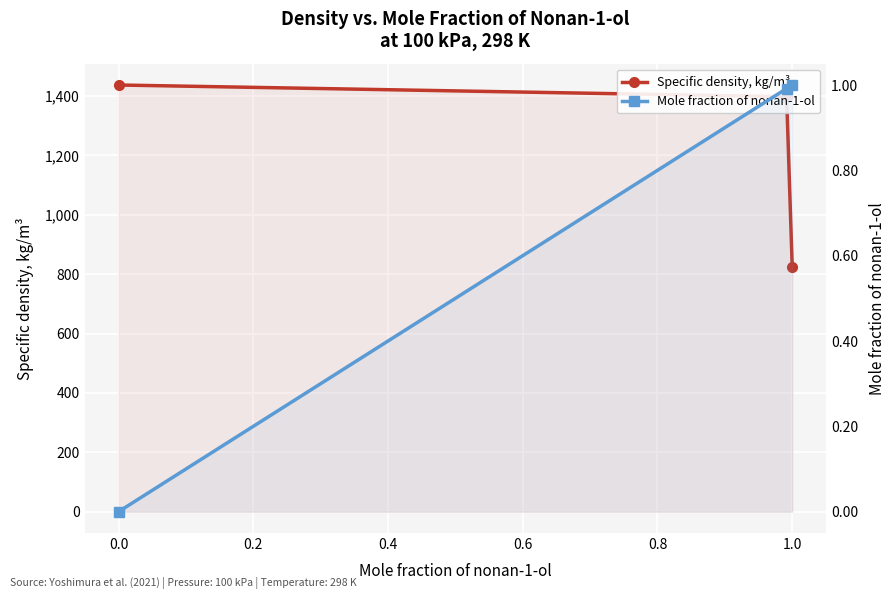

Which series has the largest total across all categories?

Specific density, kg/m³